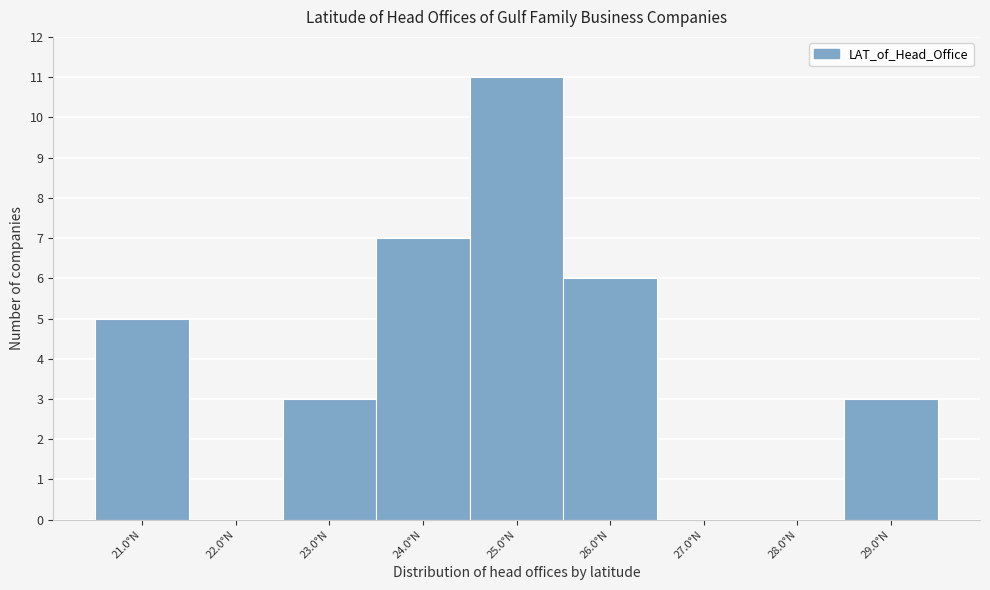

Reading left to right, list all the values displayed in this chart.

21.0°N=5	22.0°N=0	23.0°N=3	24.0°N=7	25.0°N=11	26.0°N=6	27.0°N=0	28.0°N=0	29.0°N=3